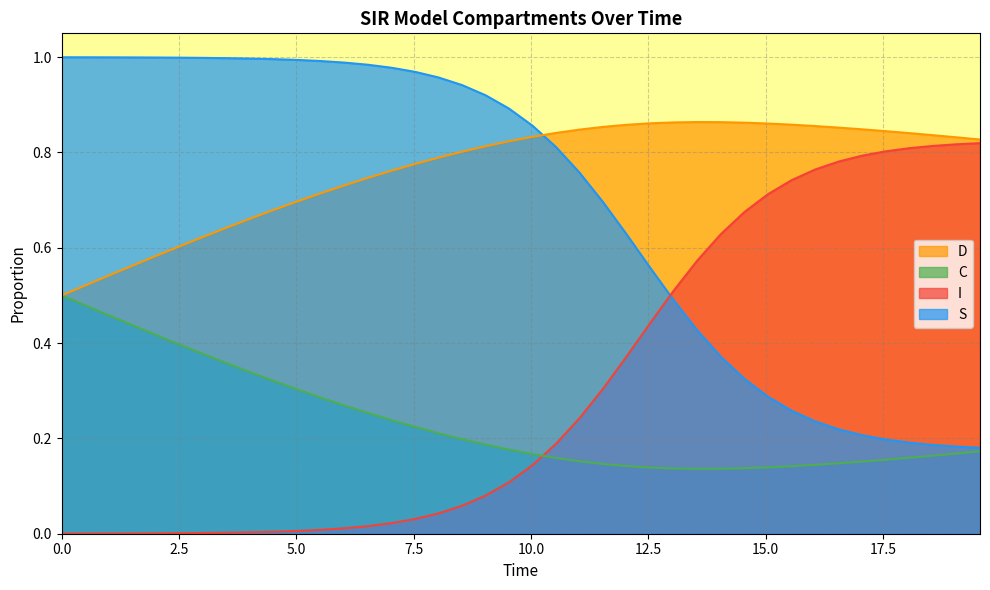

Which series has the largest total across all categories?

D